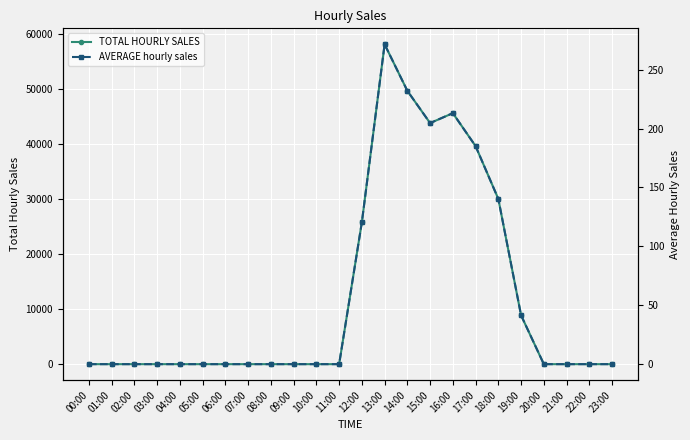

Reading left to right, extract all data points from this chart.

TOTAL HOURLY SALES: 00:00=0.0	01:00=0.0	02:00=0.0	03:00=0.0	04:00=0.0	05:00=0.0	06:00=0.0	07:00=0.0	08:00=0.0	09:00=0.0	10:00=0.0	11:00=0.0	12:00=25794.0	13:00=58110.0	14:00=49658.0	15:00=43801.0	16:00=45605.0	17:00=39613.0	18:00=30018.0	19:00=8872.5	20:00=0.0	21:00=0.0	22:00=0.0	23:00=0.0
AVERAGE hourly sales: 00:00=0.0	01:00=0.0	02:00=0.0	03:00=0.0	04:00=0.0	05:00=0.0	06:00=0.0	07:00=0.0	08:00=0.0	09:00=0.0	10:00=0.0	11:00=0.0	12:00=120.5	13:00=271.5	14:00=232.0	15:00=204.7	16:00=213.1	17:00=185.1	18:00=140.3	19:00=41.5	20:00=0.0	21:00=0.0	22:00=0.0	23:00=0.0